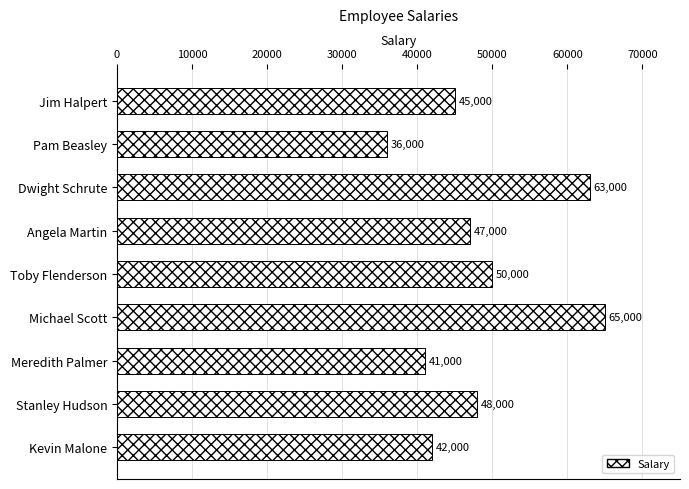

What is the change in value from Angela Martin to Michael Scott?

+18000